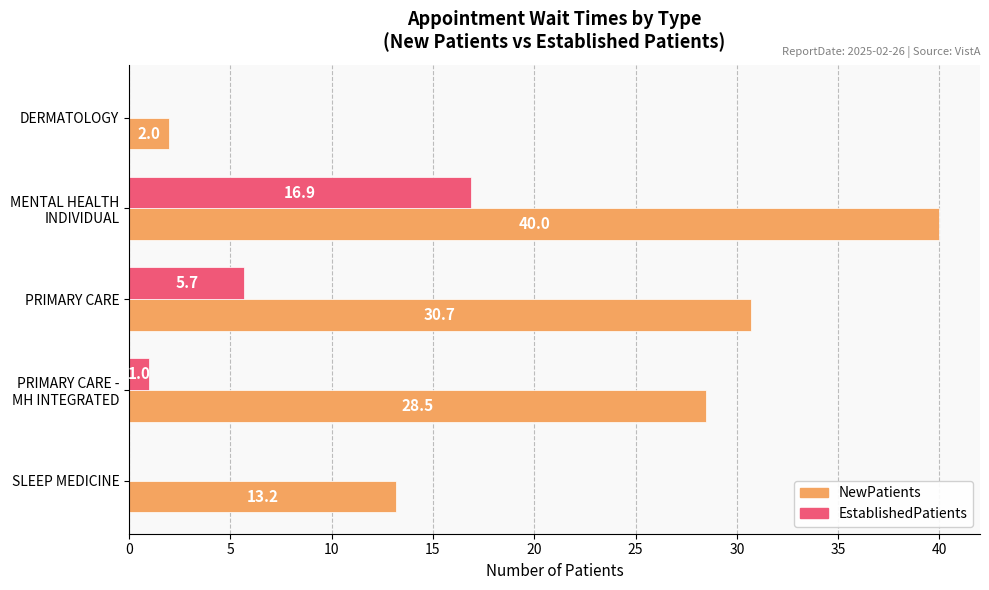

What are all the series names shown in the legend?

NewPatients, EstablishedPatients